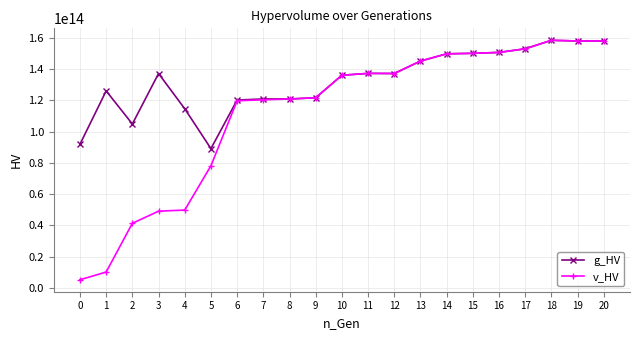

The v_HV series shows 251401010011460.5 at 15. True or false?

False